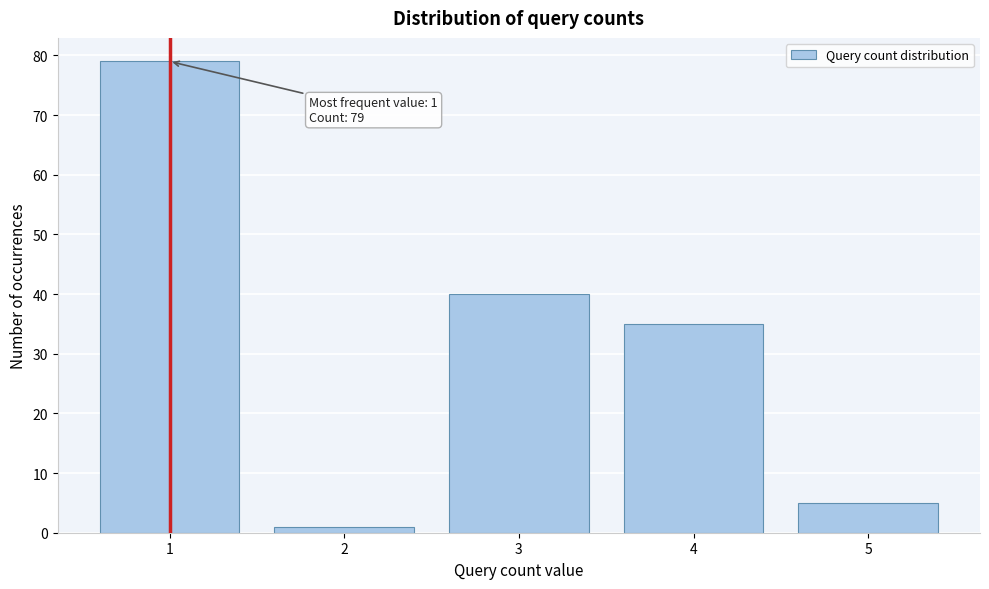

Reading right to left, extract all data points from this chart.

5	35	40	1	79